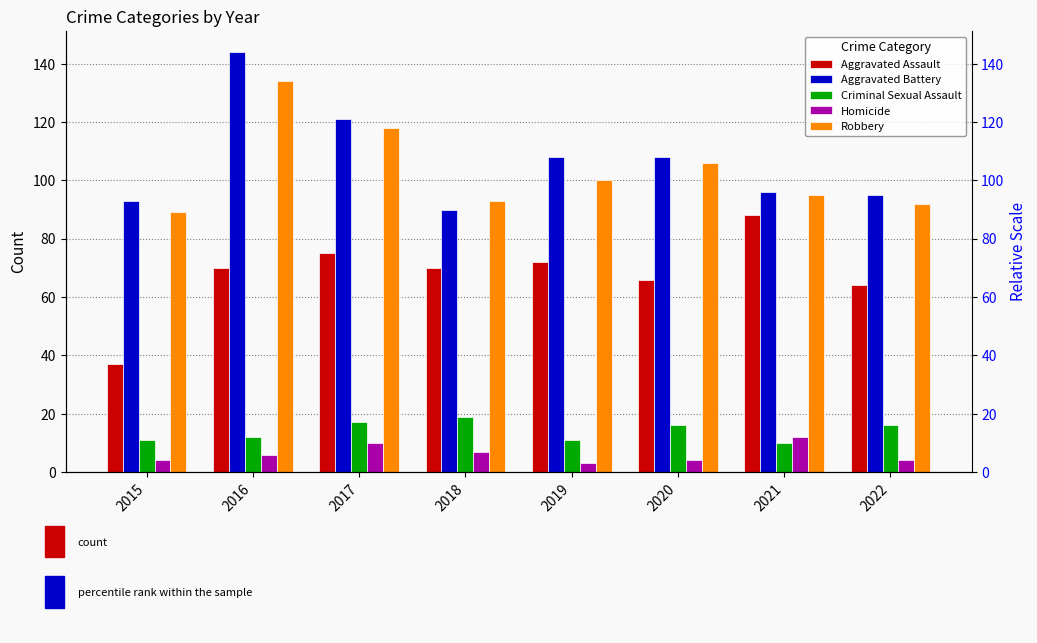

Read the Homicide value at 2017.

10